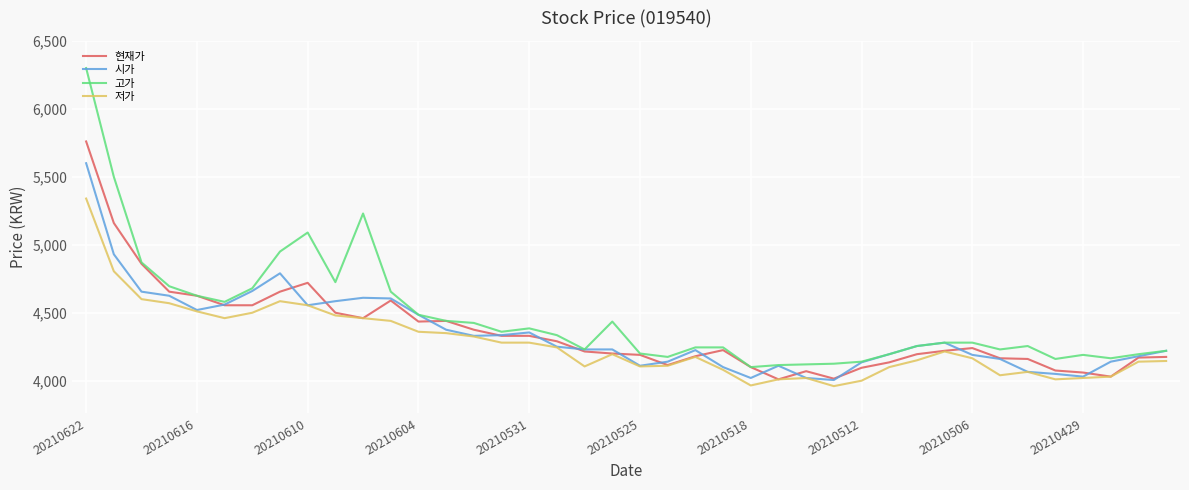

Which series has the largest total across all categories?

고가